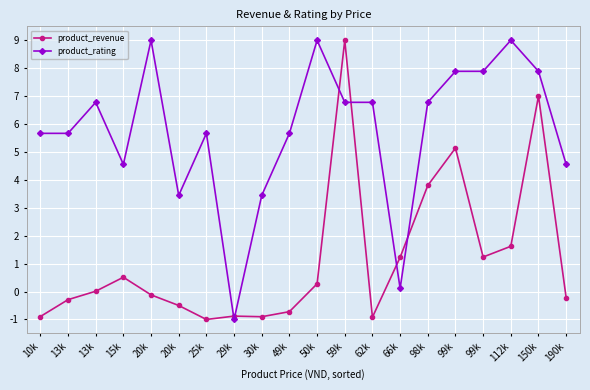

What is the label of the 20th point from the left?

190k